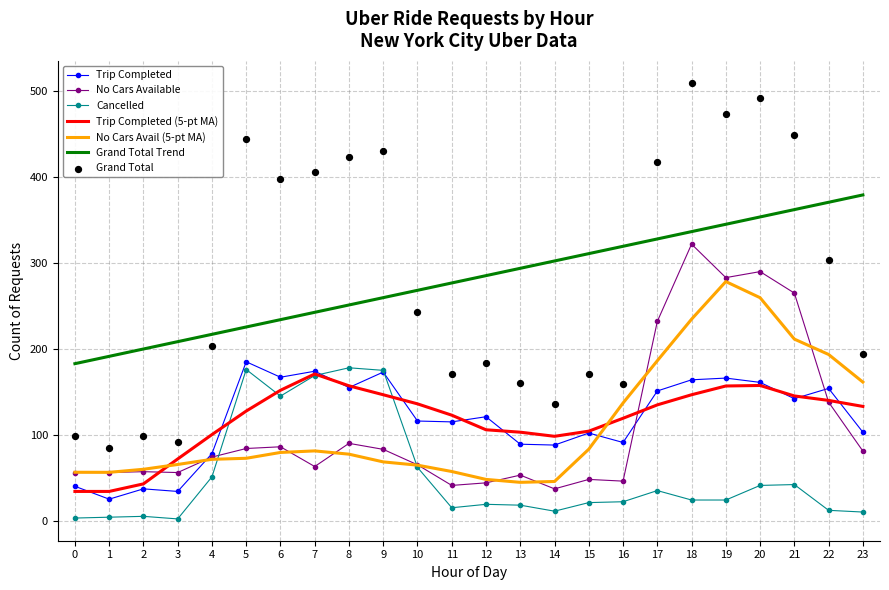

What is the total value across all series at 13?

320